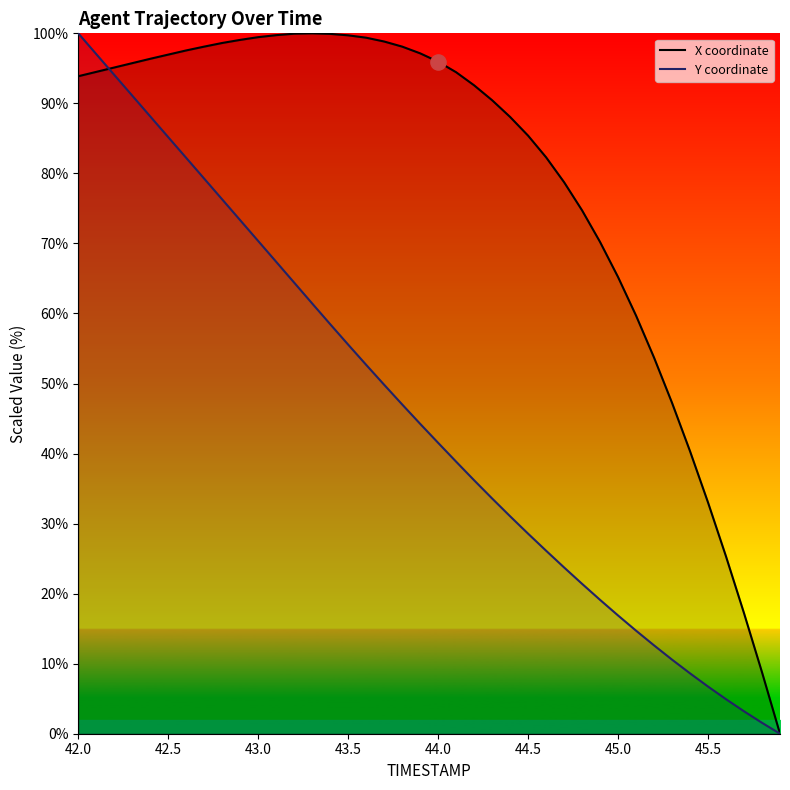

What is the highest value of the Y coordinate series?

100.0